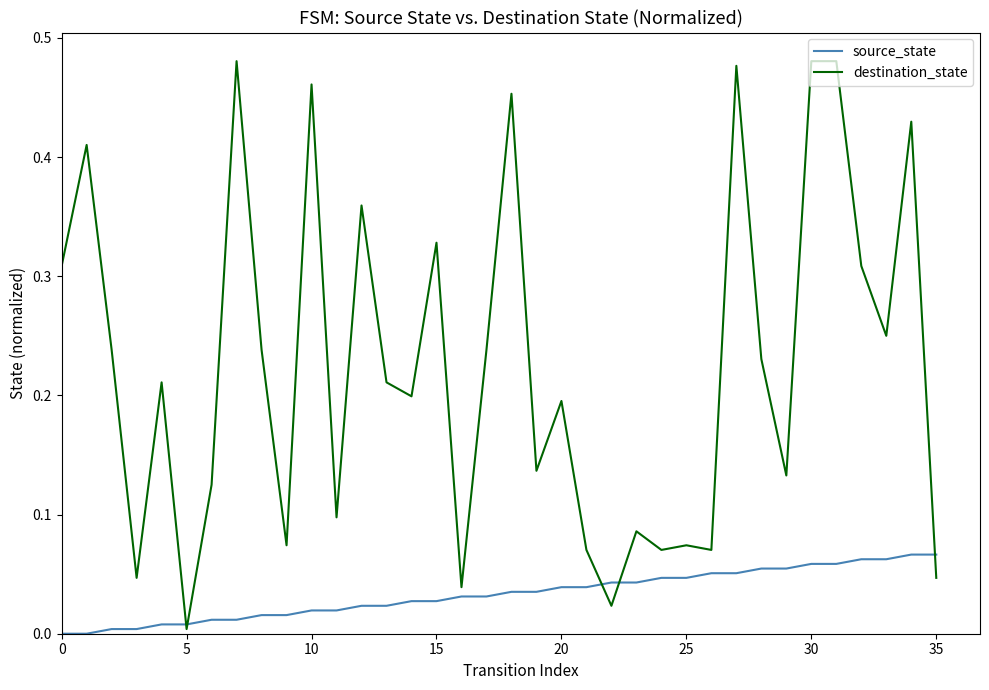

What is the sum of all destination_state values?

8.1